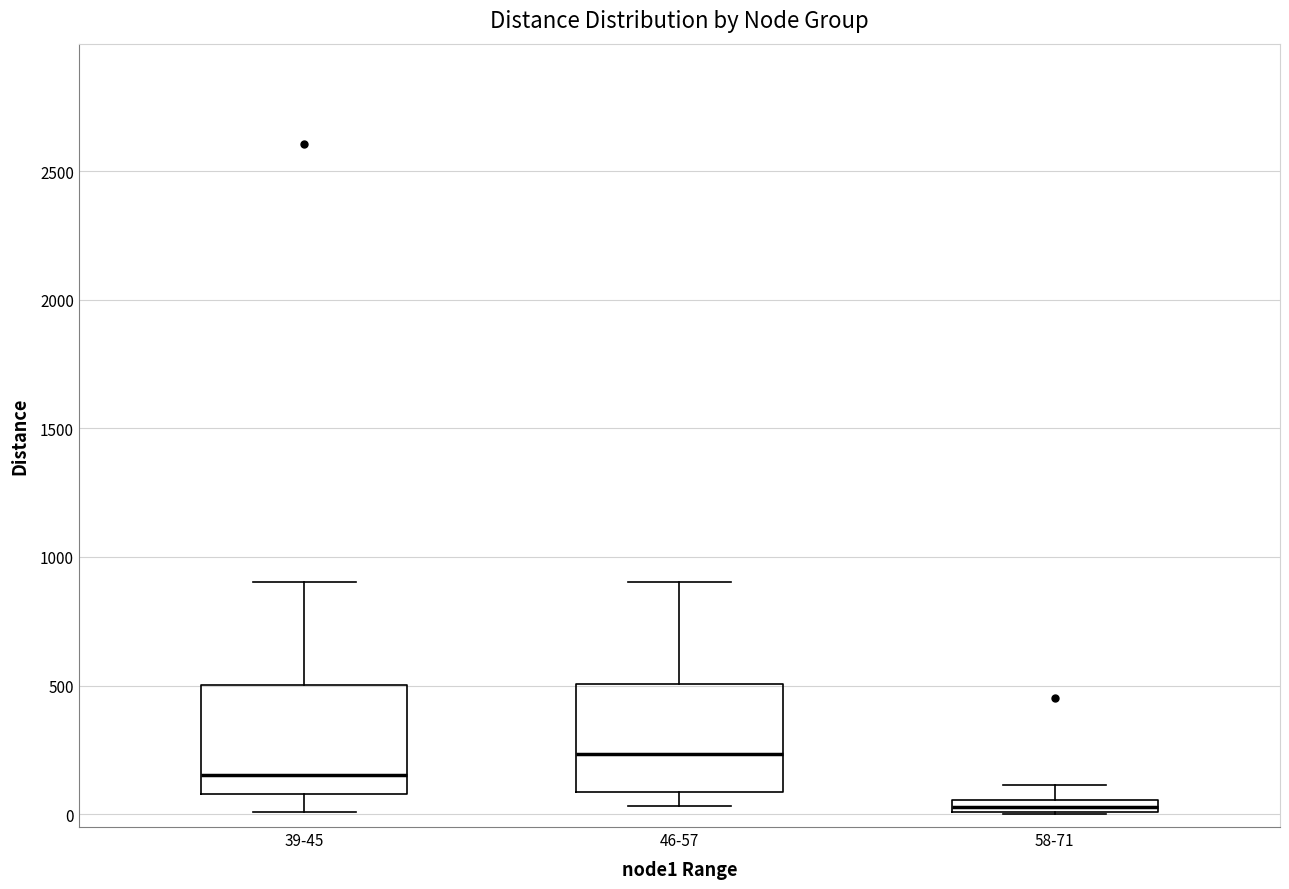

Where does the upper whisker of the box for 58-71 end on the y-axis? The values are not printed on the chart, so give them approximately, as read against the axis.

100